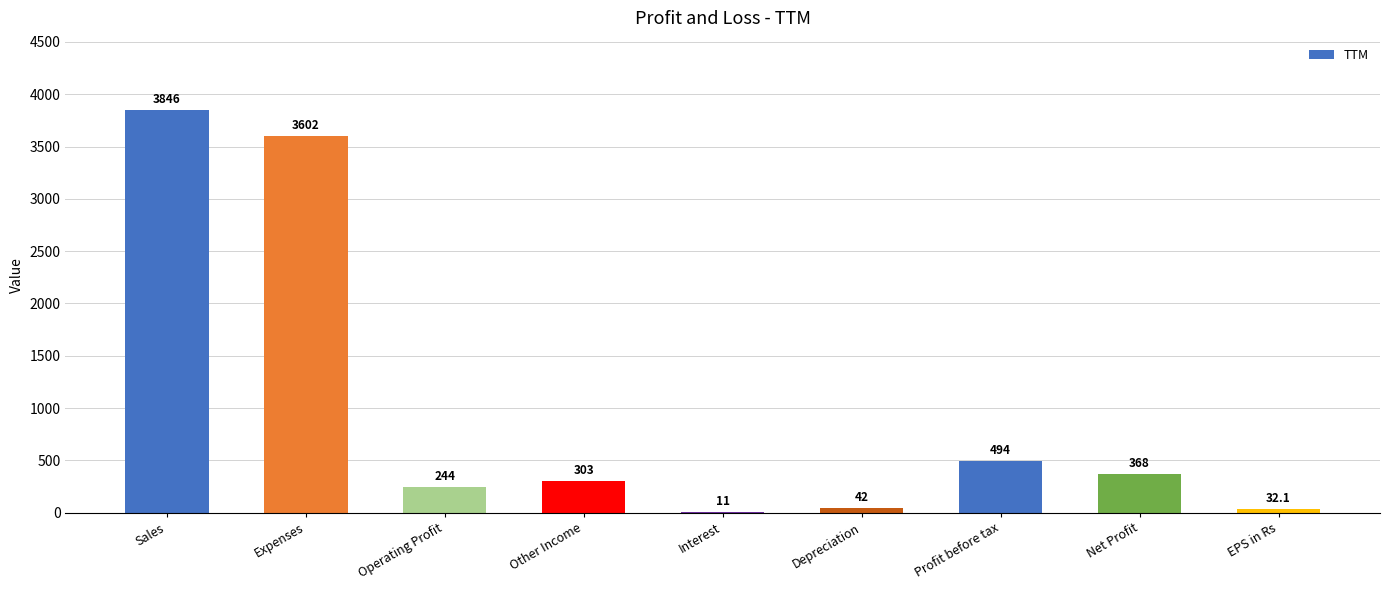

Is it true that the value at Operating Profit is 244.0?

True